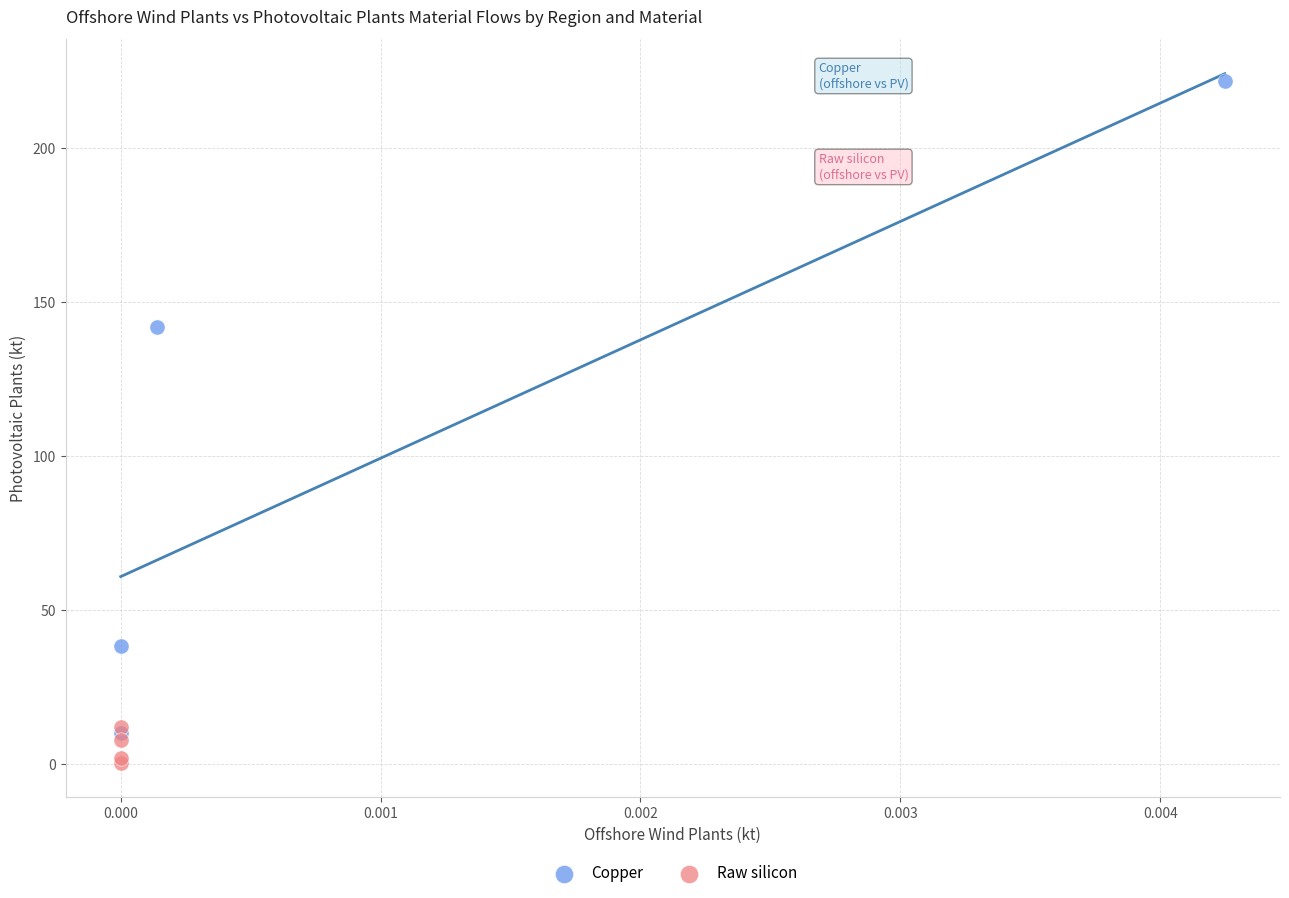

Which series has the widest spread of Y values?

Copper